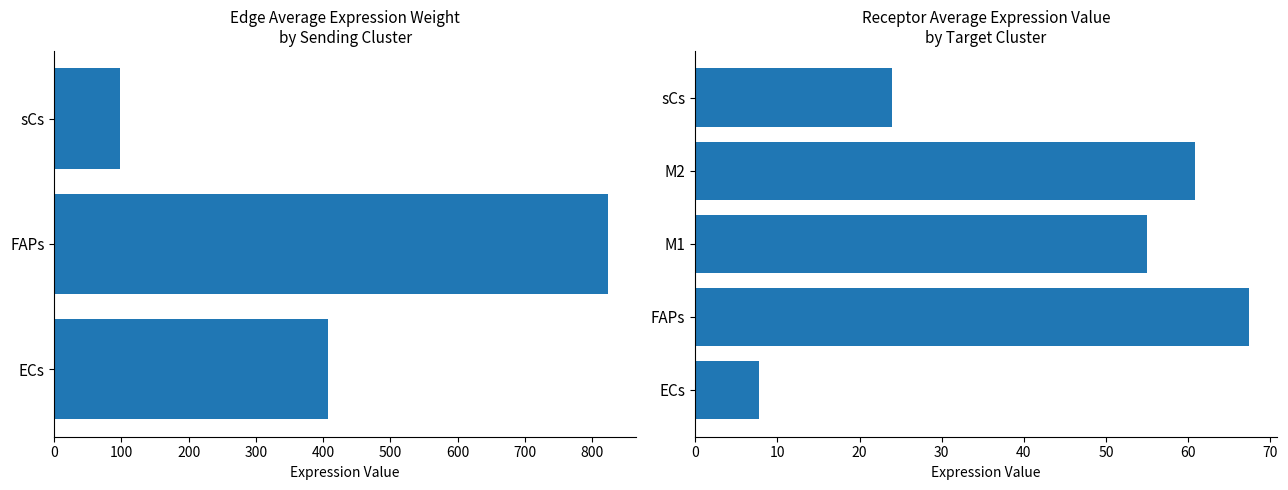

Which has a higher value, ECs->M1 or FAPs->sCs?

ECs->M1